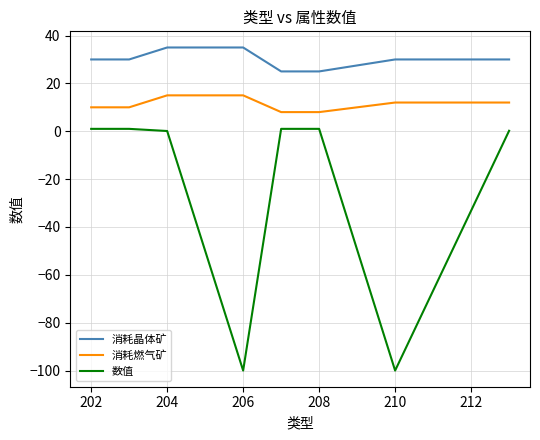

What is the difference between the maximum and second lowest values in the 数值 series?

101.0